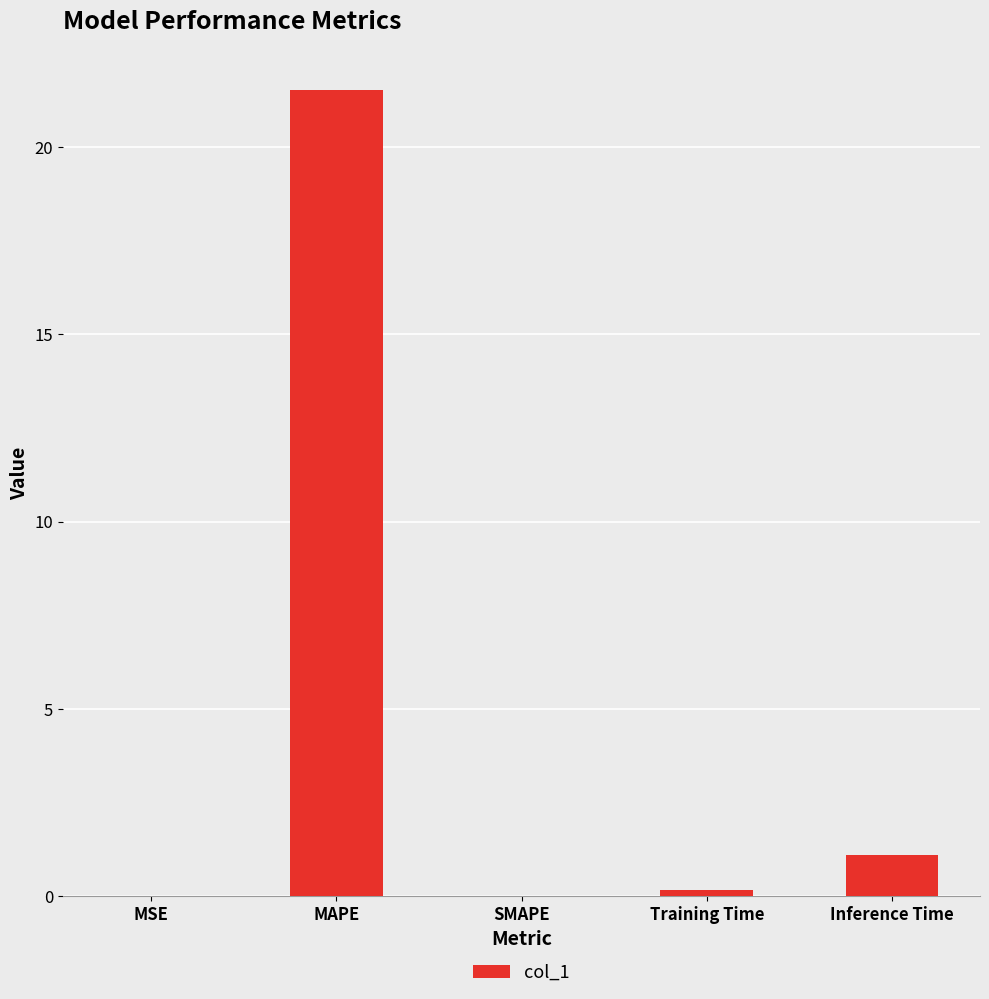

Count the number of categories in the chart.

5